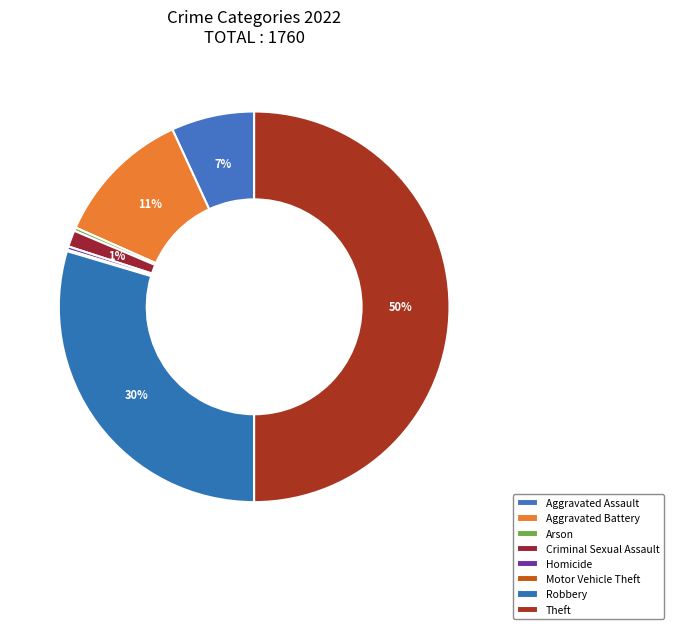

Is there a majority slice in this chart?

No